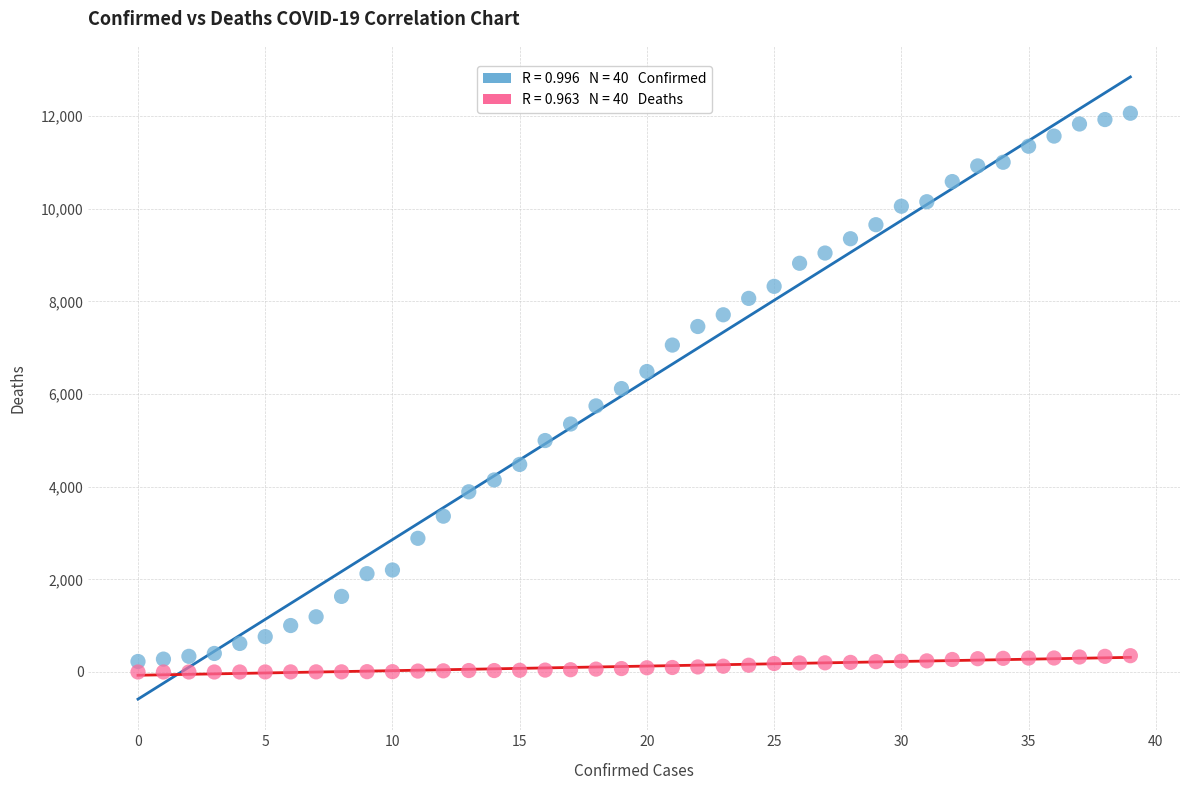

Across all data points, what is the range of Y values (max minus min)?

12063